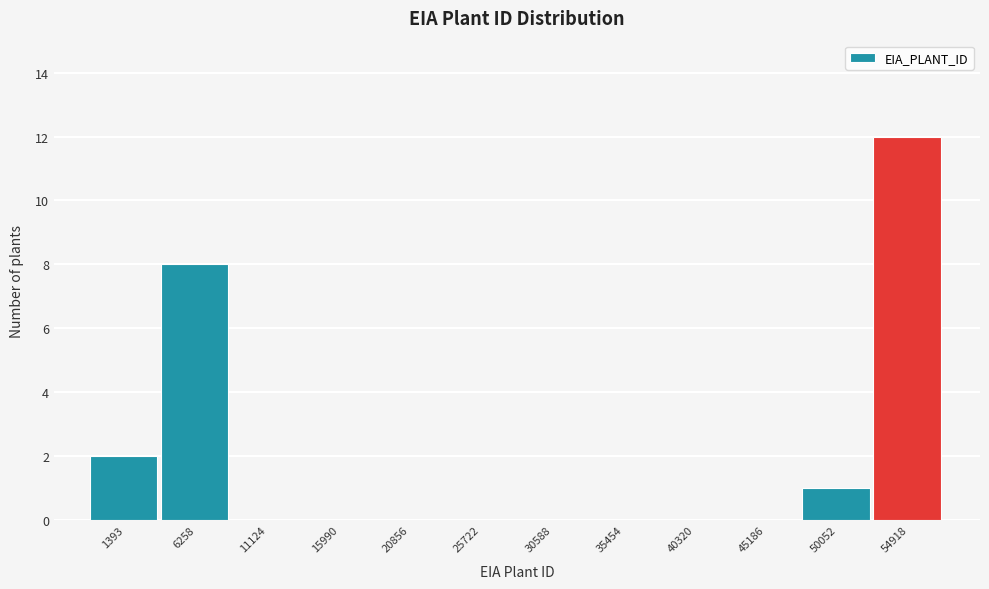

Reading left to right, list all the values displayed in this chart.

1393=2	6258=8	11124=0	15990=0	20856=0	25722=0	30588=0	35454=0	40320=0	45186=0	50052=1	54918=12